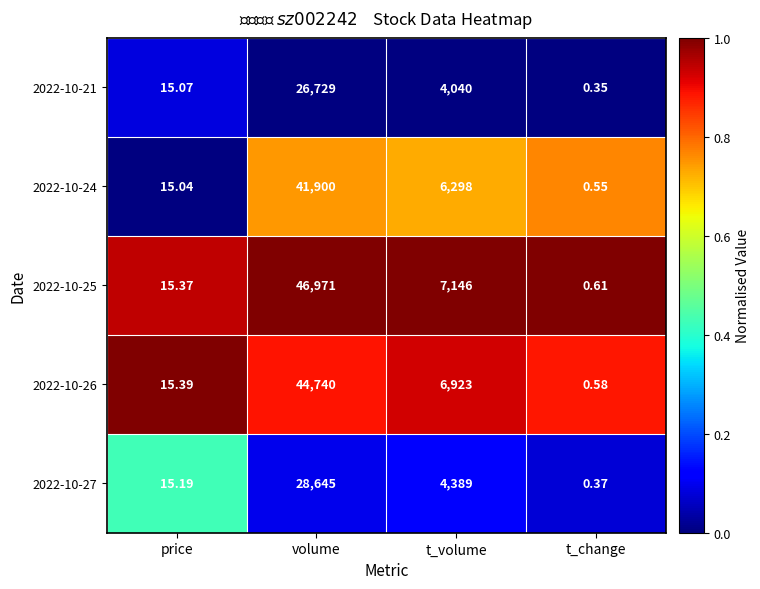

Which category has the lowest value across all series?

t_change